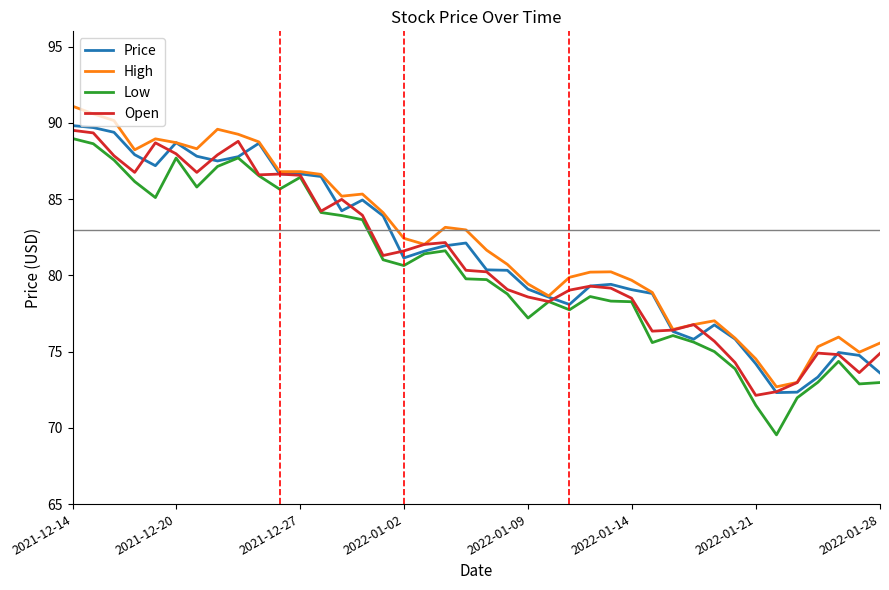

What are all the series names shown in the legend?

Price, High, Low, Open